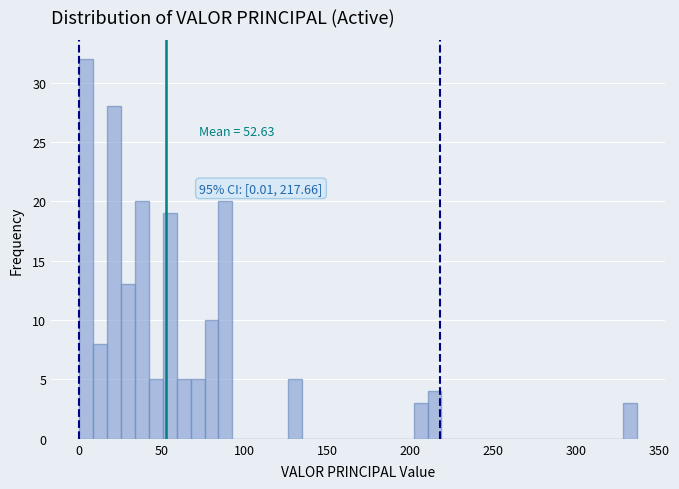

Around what value on the x-axis is the tallest bar? Give the approximate position of its centre, as read against the axis.

5